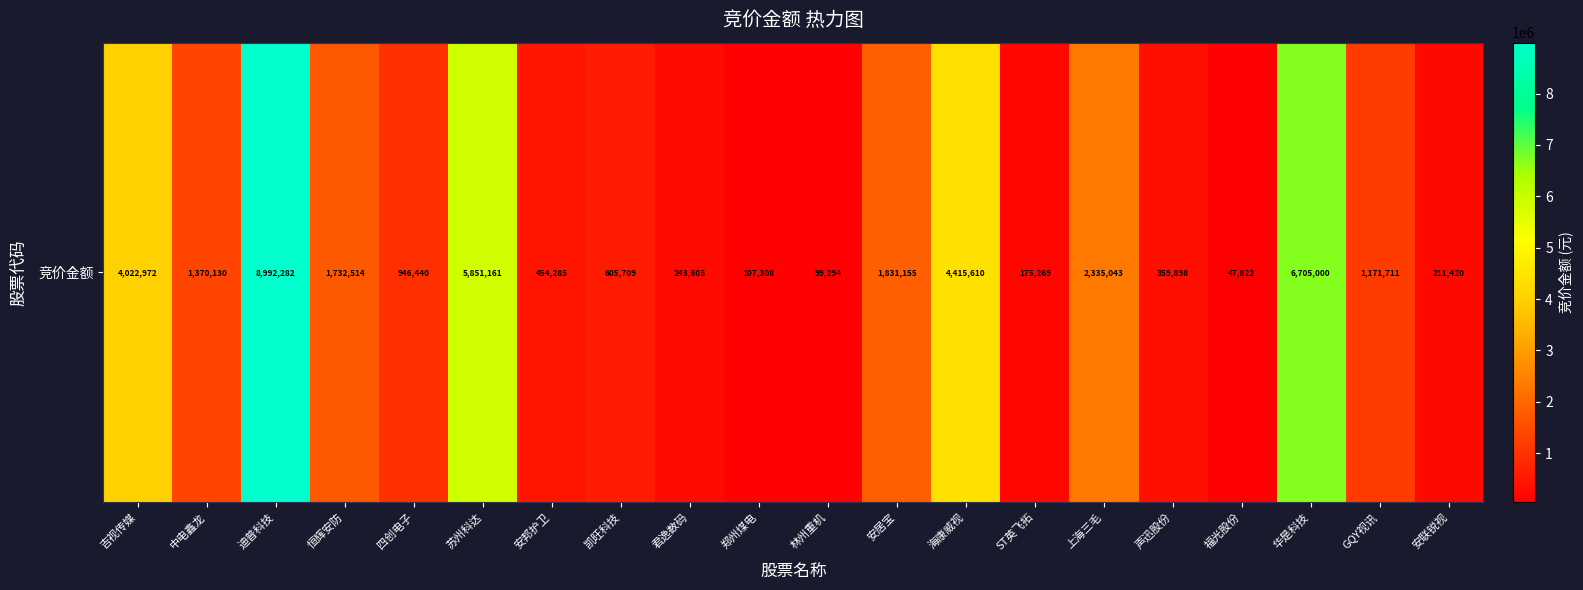

What is the approximate value at 林州重机?

99294